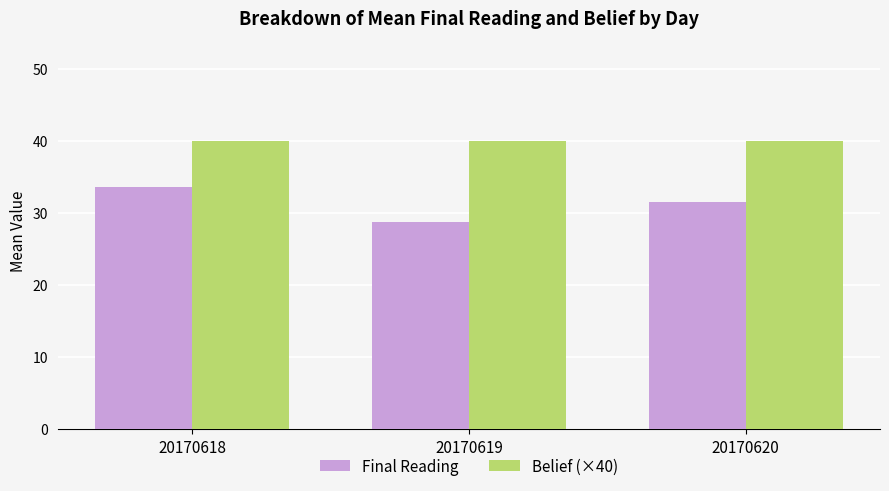

What is the difference between the Final Reading values at 20170620 and 20170618?

2.2